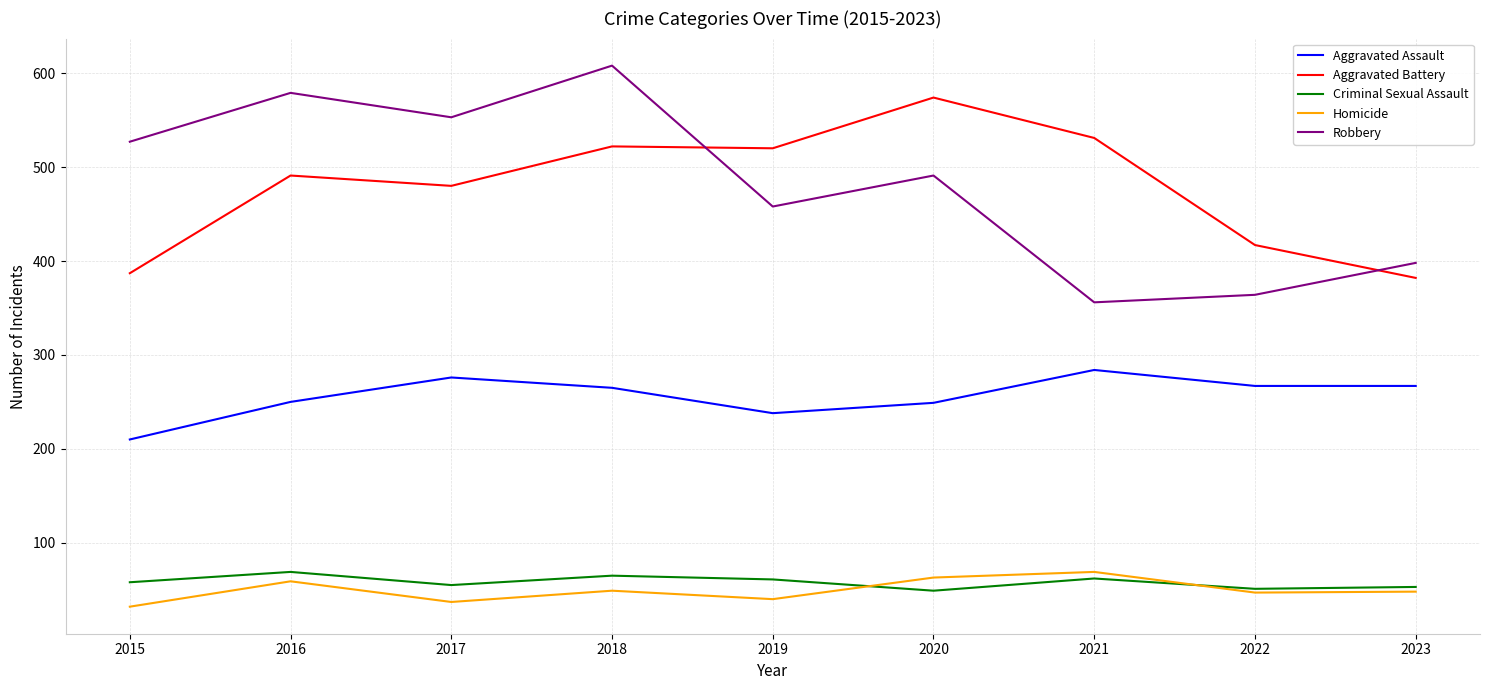

True or false: Homicide and Robbery intersect in this chart.

False